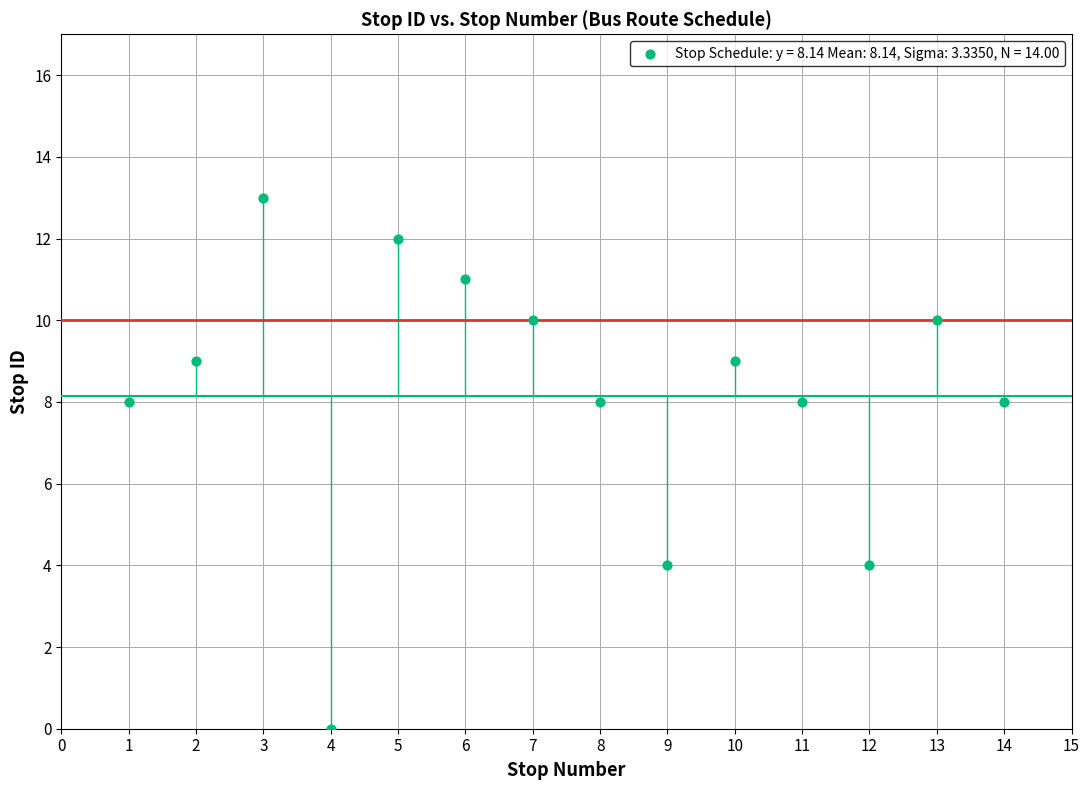

List the coordinates of all points as (Y, X) pairs, reading left to right.

(8, 1)  (9, 2)  (13, 3)  (0, 4)  (12, 5)  (11, 6)  (10, 7)  (8, 8)  (4, 9)  (9, 10)  (8, 11)  (4, 12)  (10, 13)  (8, 14)